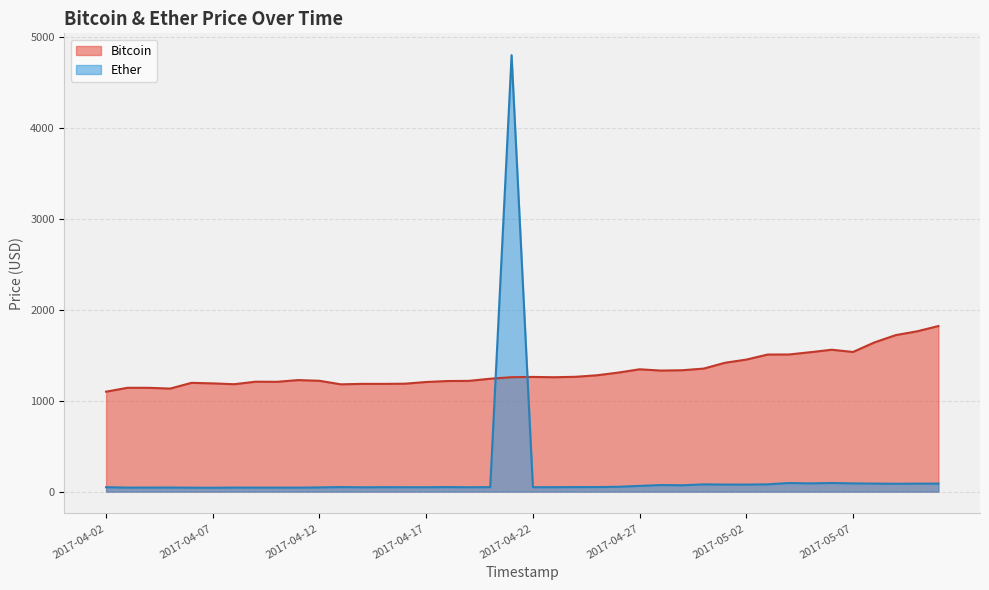

True or false: Ether and Bitcoin cross at least once.

True